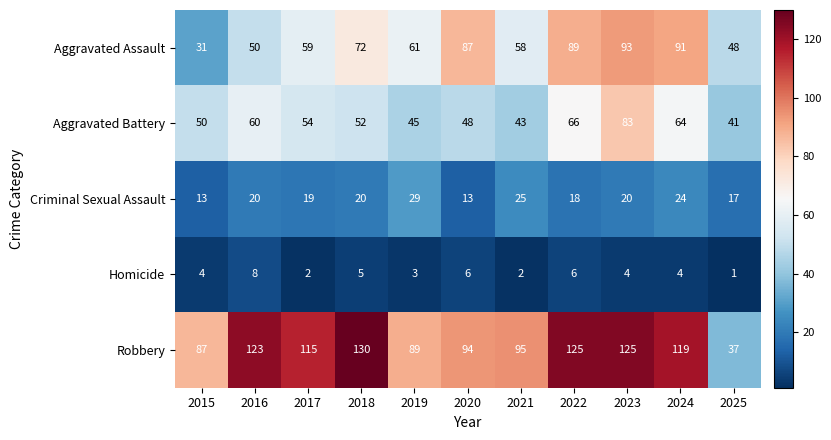

Which series changed the most between 2017 and 2022?

Aggravated Assault